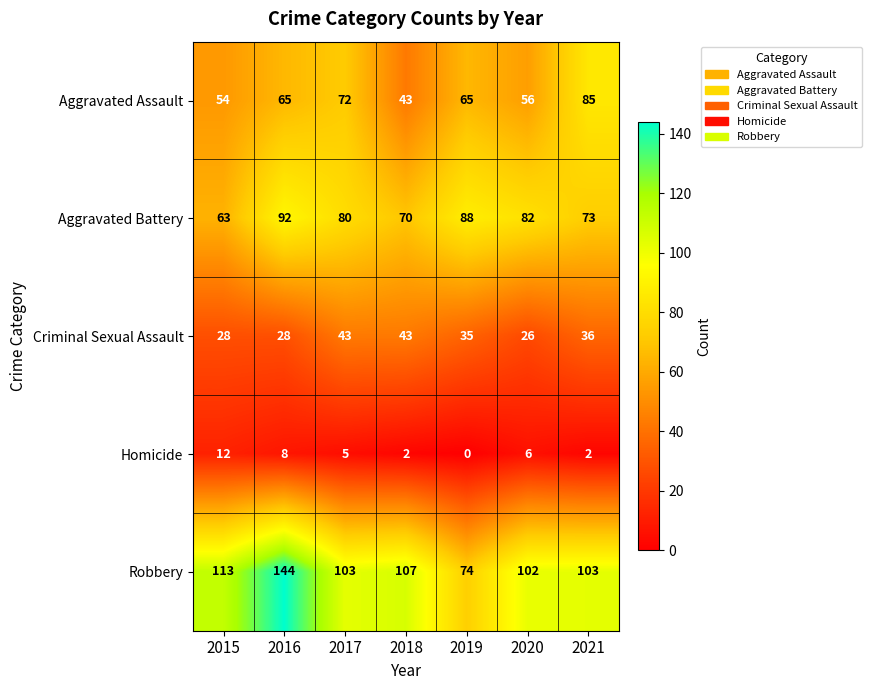

Which category has the highest value in the Aggravated Battery series?

2016